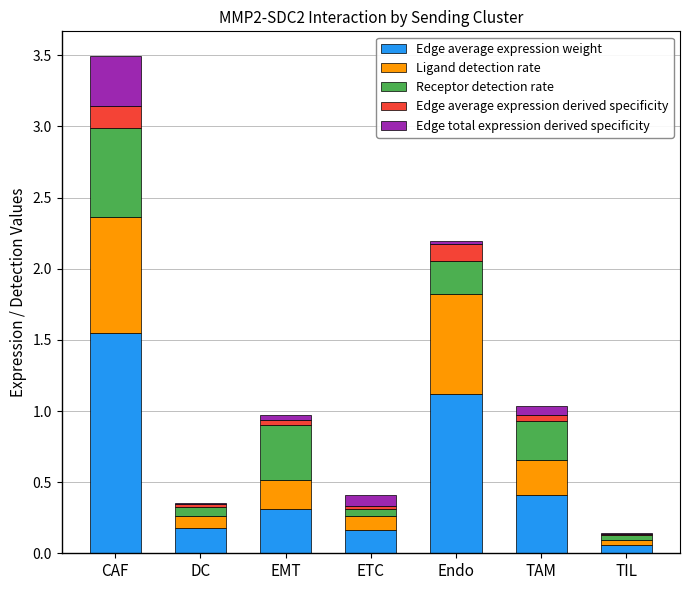

At which category is the sum across all series the highest?

CAF